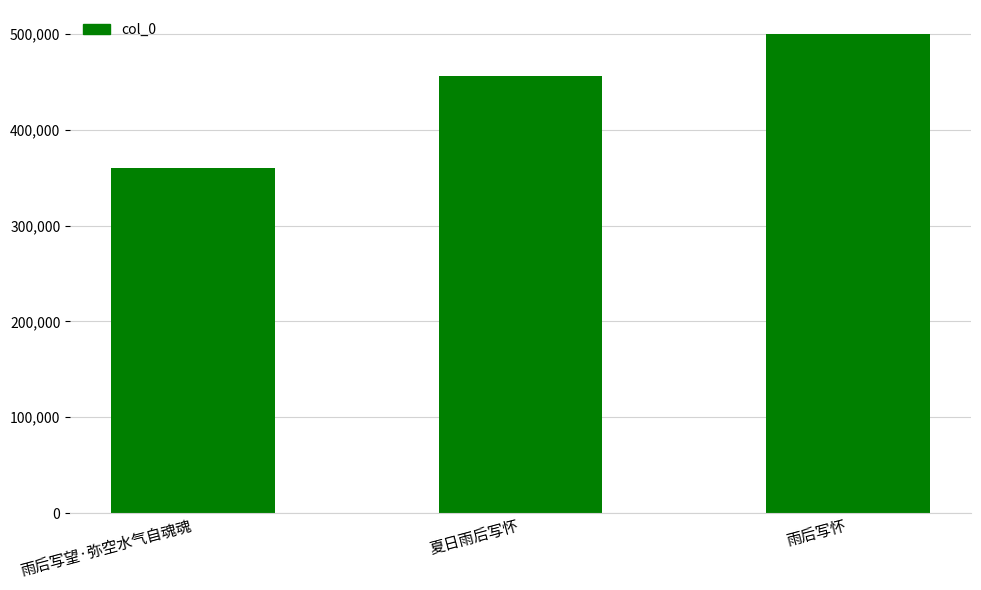

What is the label of the 1st bar from the left?

雨后写望·弥空水气自魂魂